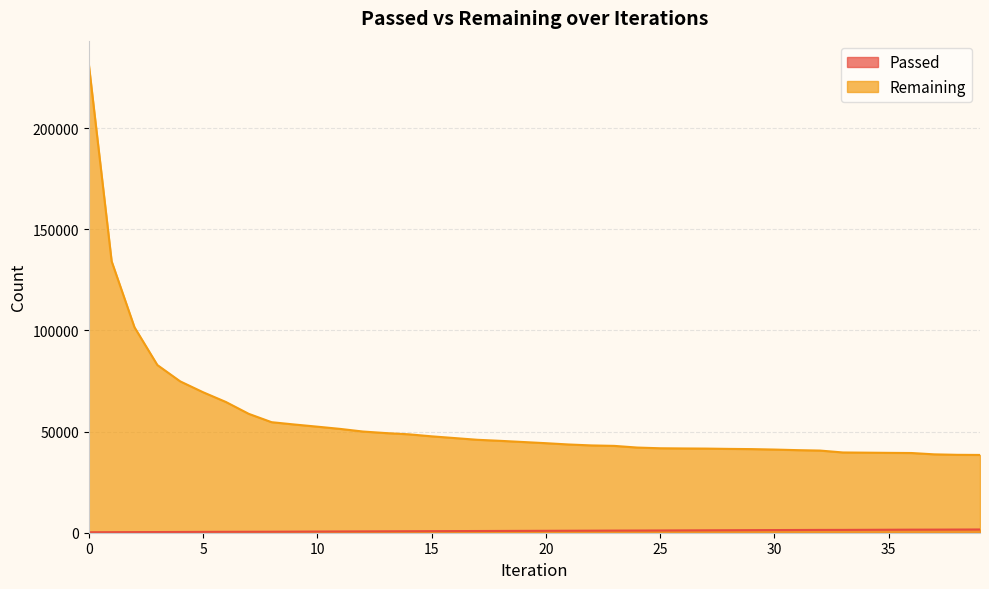

List the series in order of their peak value, lowest first.

Passed, Remaining